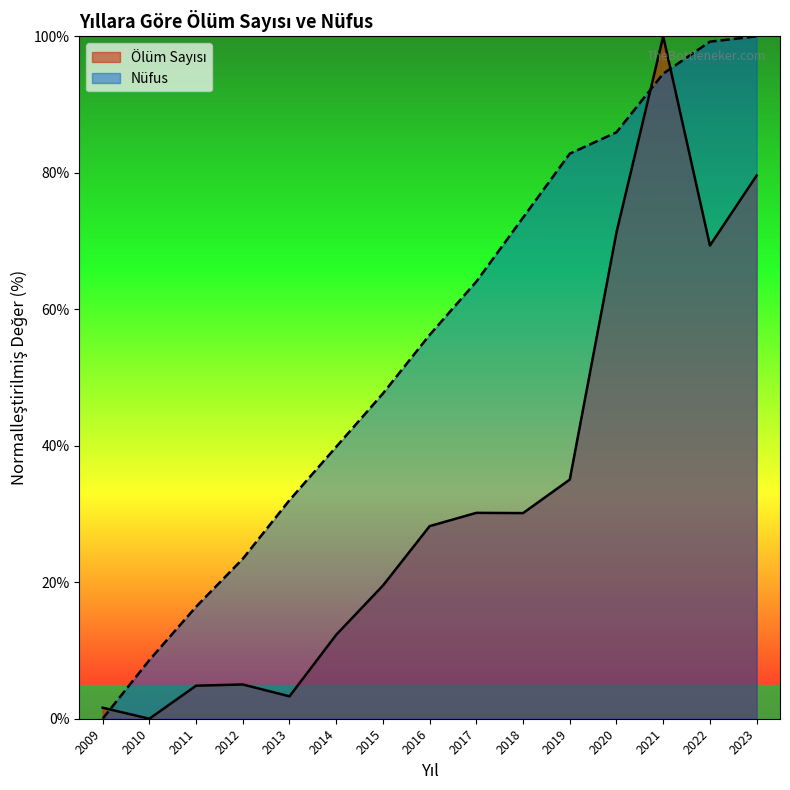

At which label does Ölüm Sayısı reach its peak?

2021